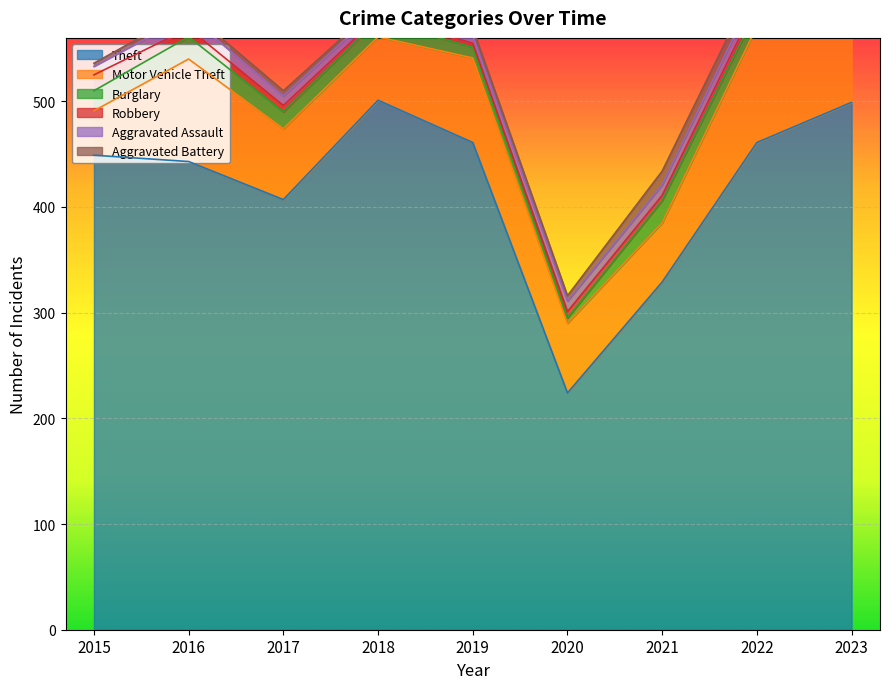

Reading left to right, list all the values displayed in this chart.

Theft: 449	443	407	501	461	224	329	461	499
Motor Vehicle Theft: 42	97	67	60	80	66	56	110	116
Burglary: 19	21	16	16	10	5	21	15	9
Robbery: 15	8	6	3	4	6	5	8	5
Aggravated Assault: 8	12	9	7	7	10	10	12	16
Aggravated Battery: 3	5	5	4	7	5	13	11	11